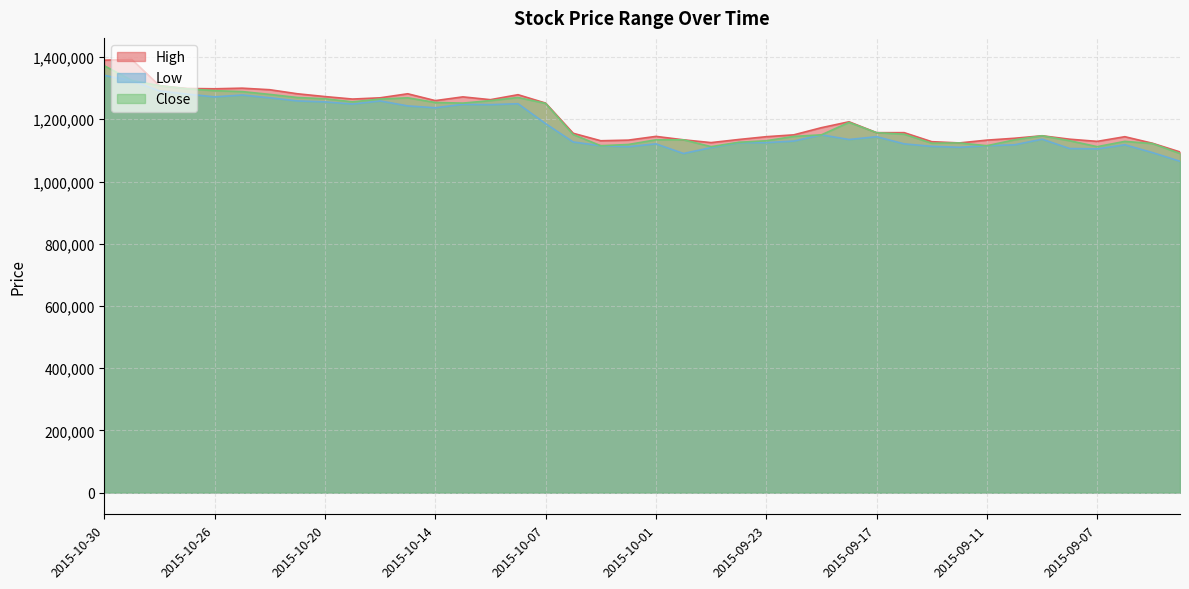

What are all the series names shown in the legend?

High, Low, Close